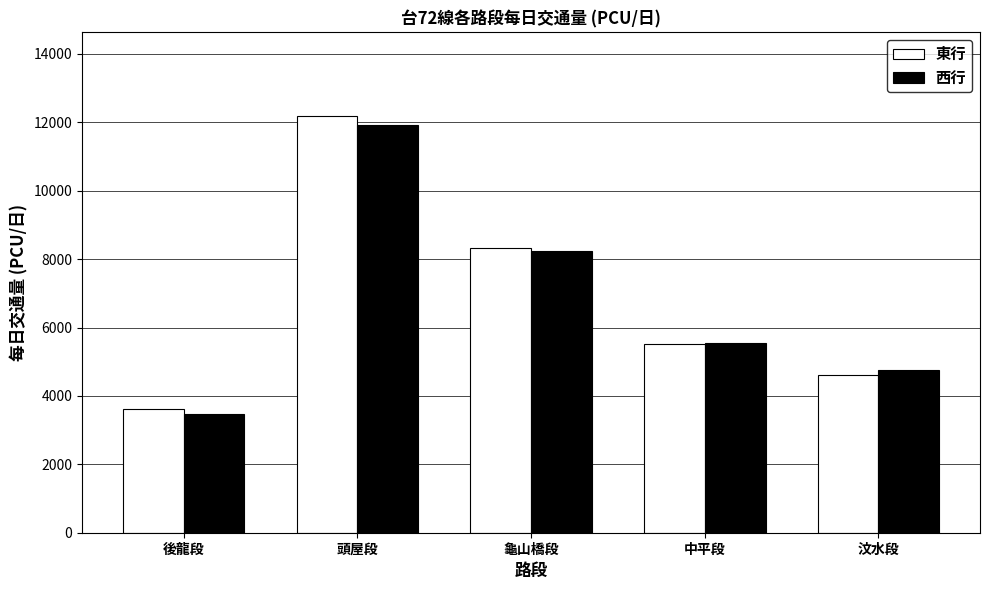

List the labels in order of 東行 value, smallest first.

後龍段, 汶水段, 中平段, 龜山橋段, 頭屋段